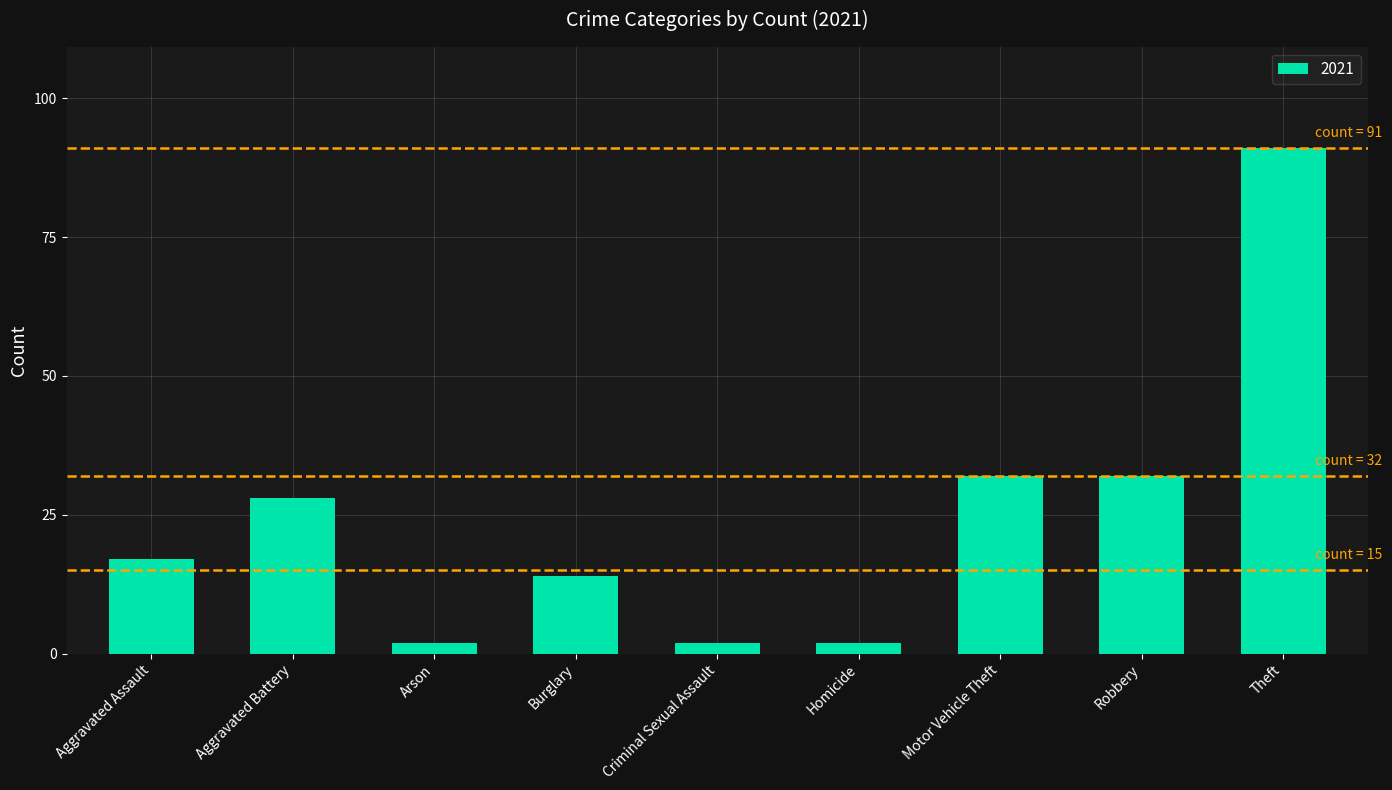

Which has a higher value, Theft or Motor Vehicle Theft?

Theft